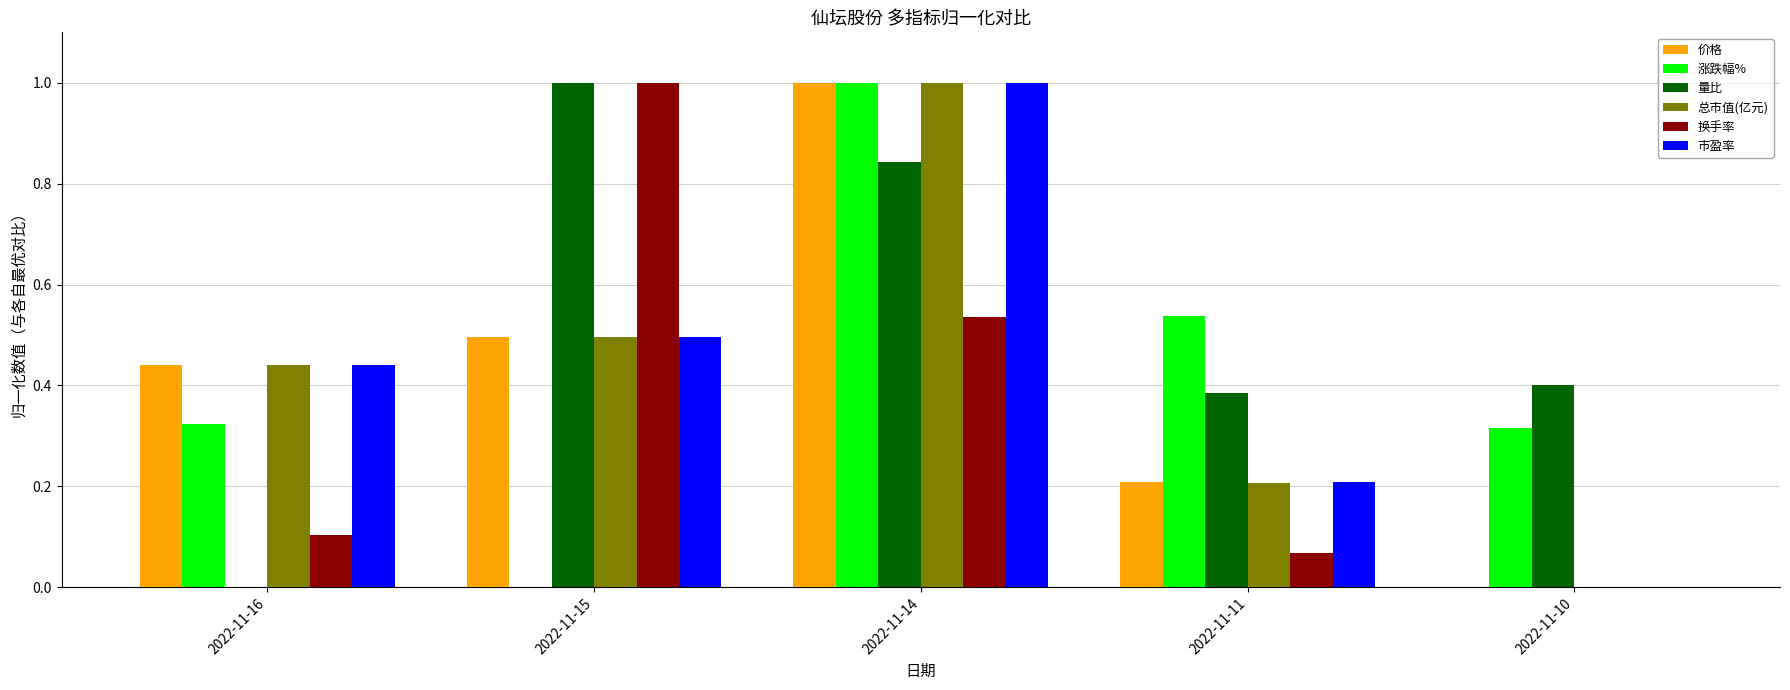

What is the sum of the 价格 values at 2022-11-14 and 2022-11-15?

1.5